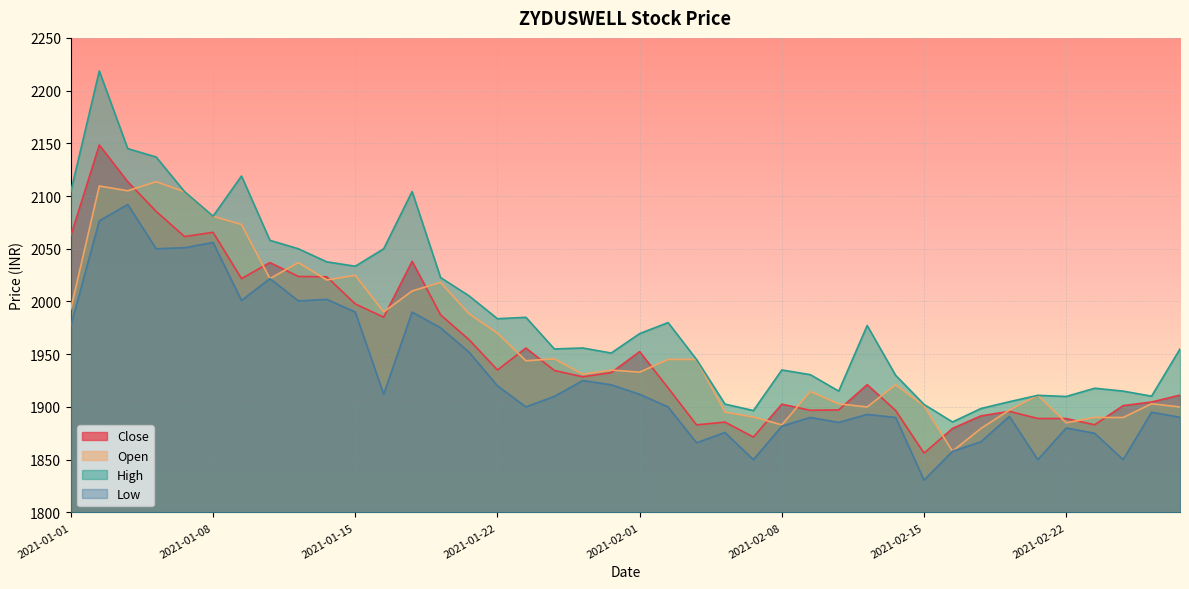

At which category does Close reach its first local peak?

2021-01-04